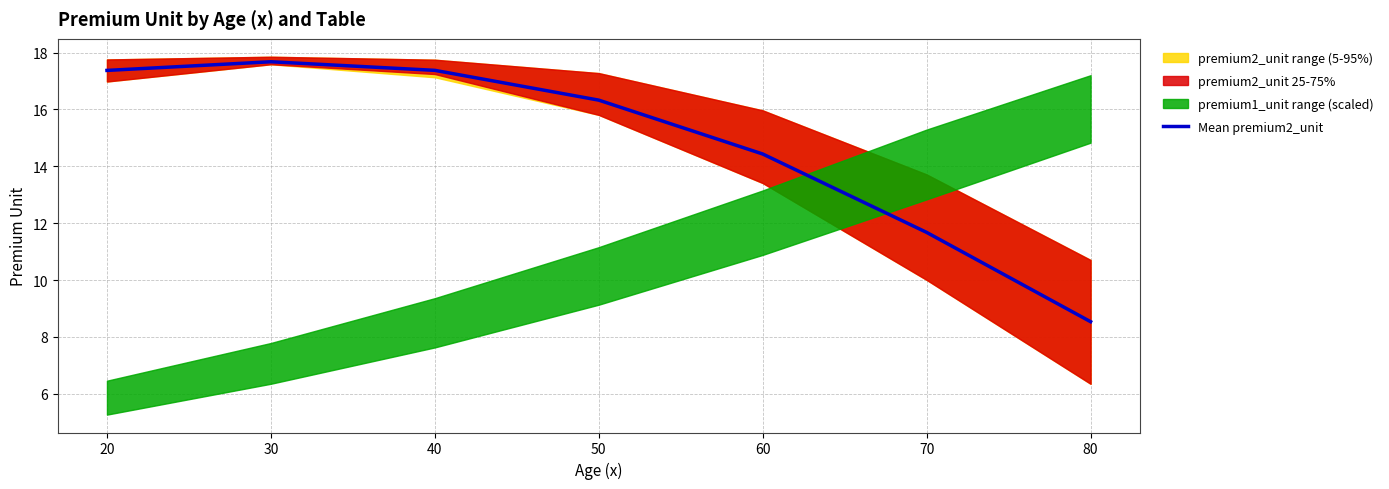

Count the number of categories in the chart.

7